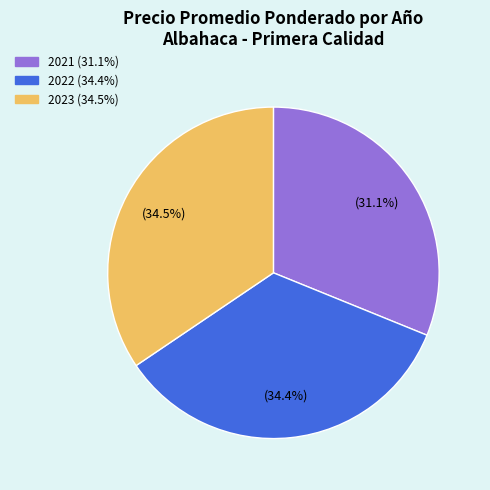

Count the number of slices in the pie.

3